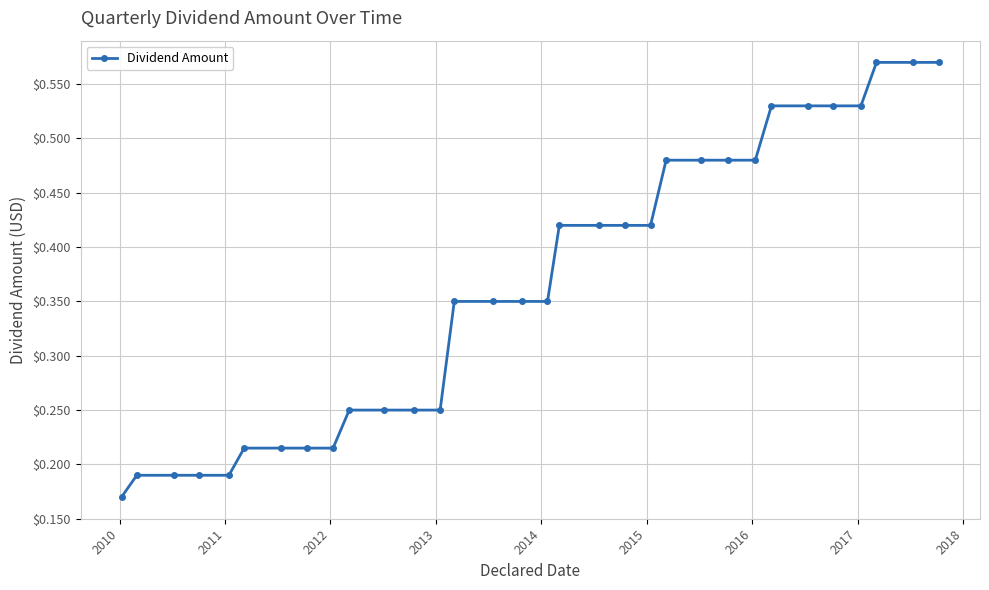

Count the values in the range 0 to 1.

32